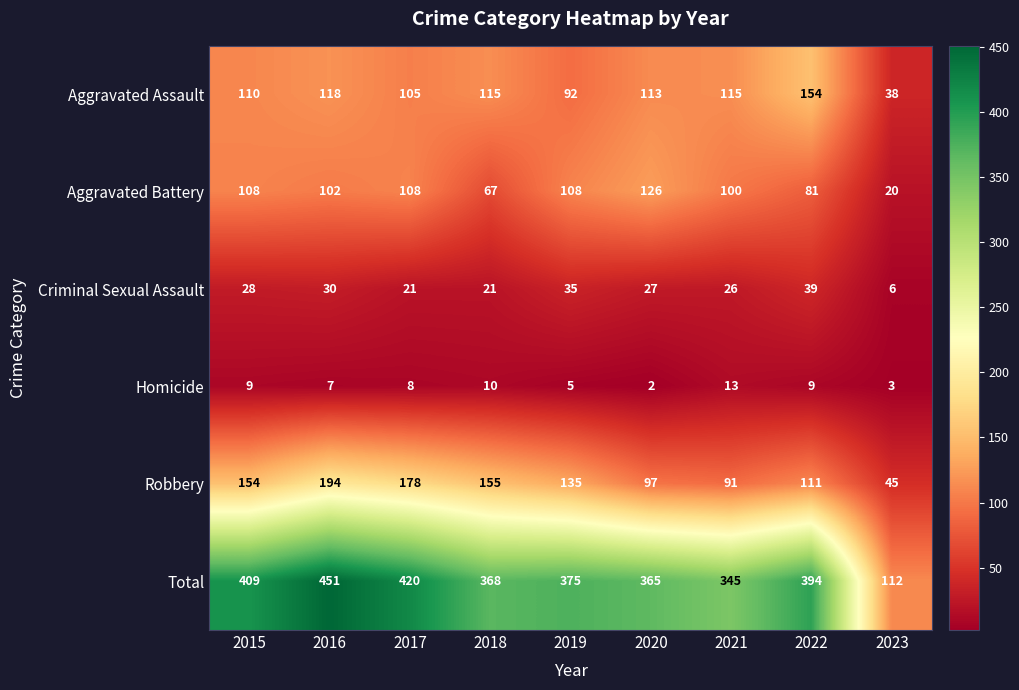

Count the number of categories in the chart.

9